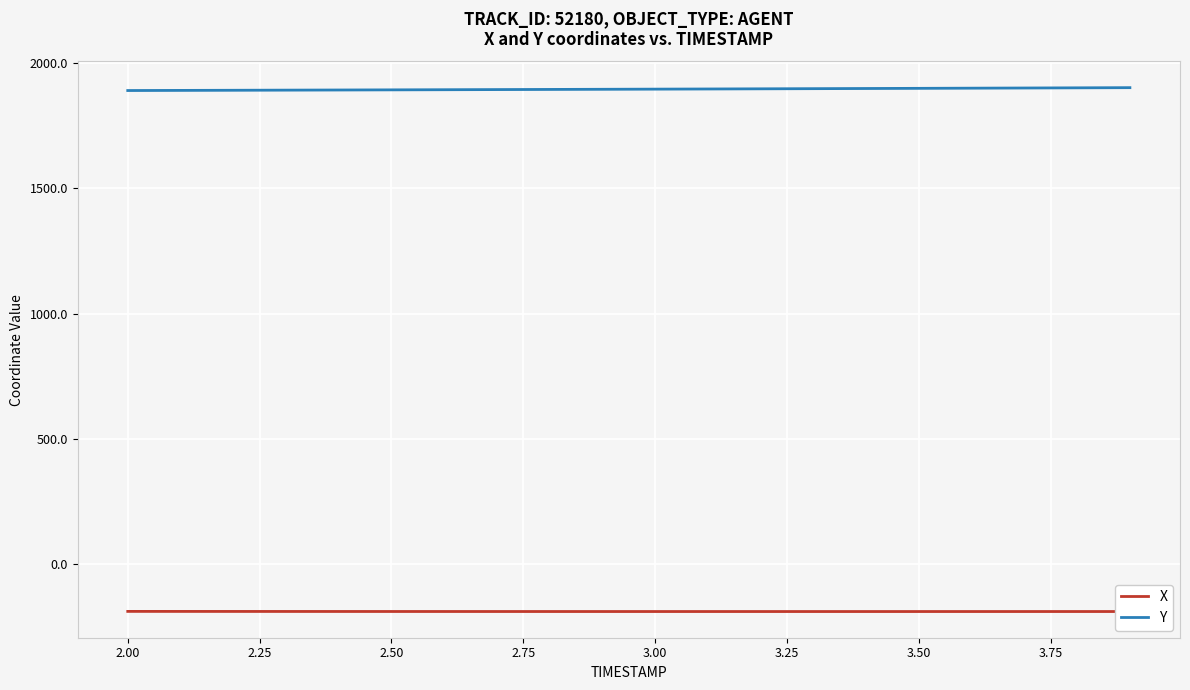

At how many categories does at least one series exceed 814?

20